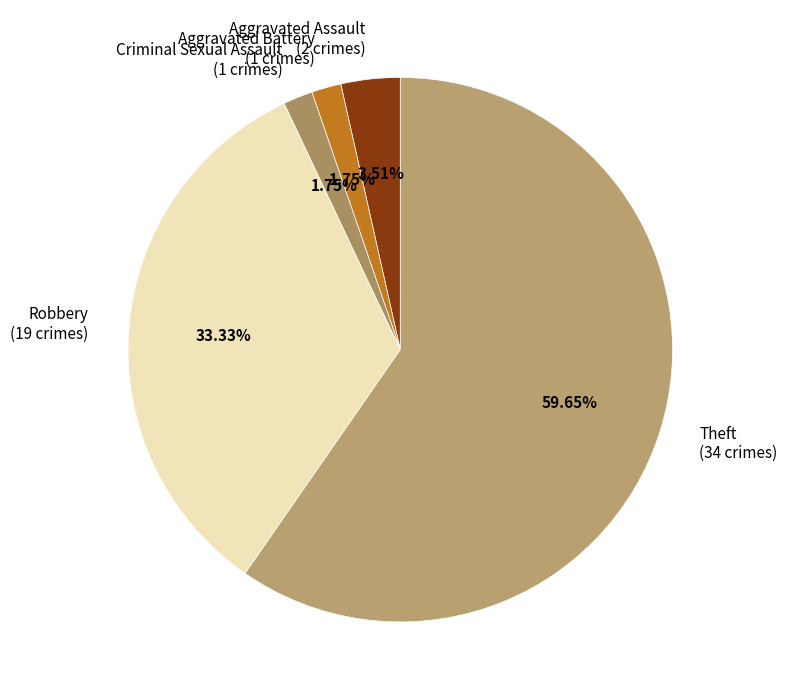

Count the number of slices in the pie.

5